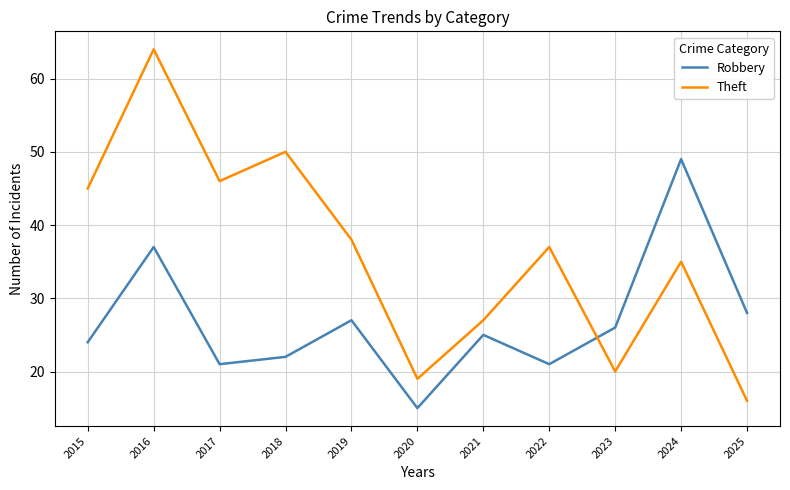

What is the difference between the highest and lowest values at 2019?

11